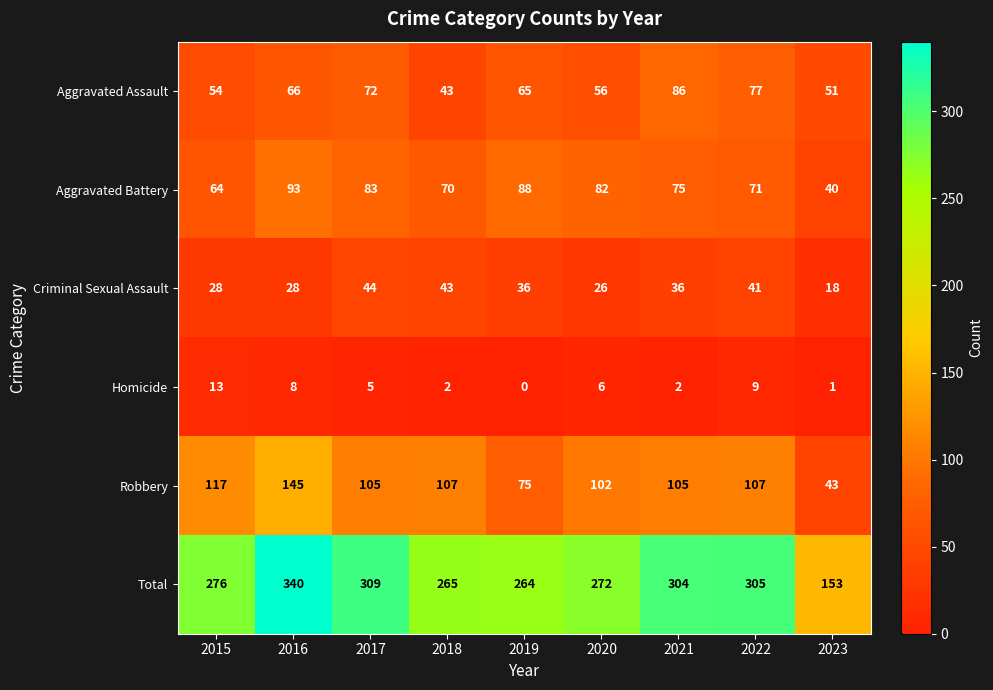

At how many categories does at least one series exceed 8?

9